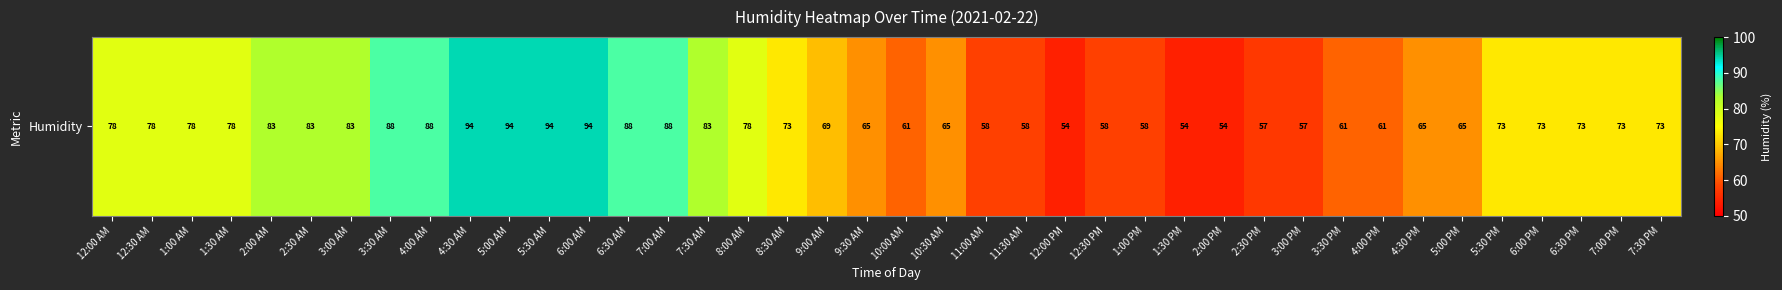

How many series are shown in this chart?

1